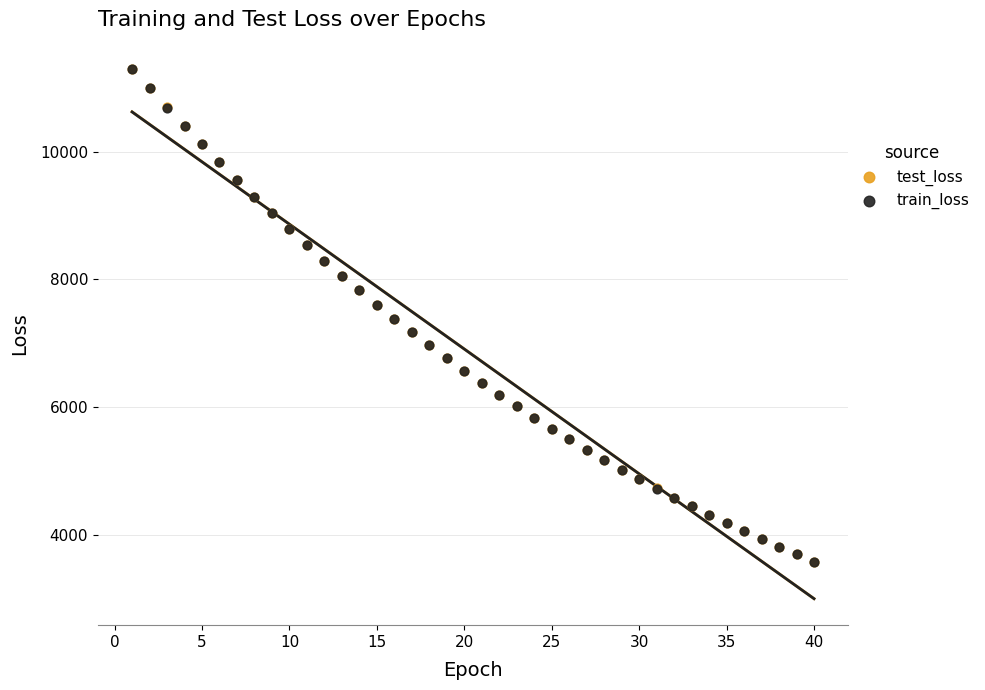

What are all the series names shown in the legend?

test_loss, train_loss